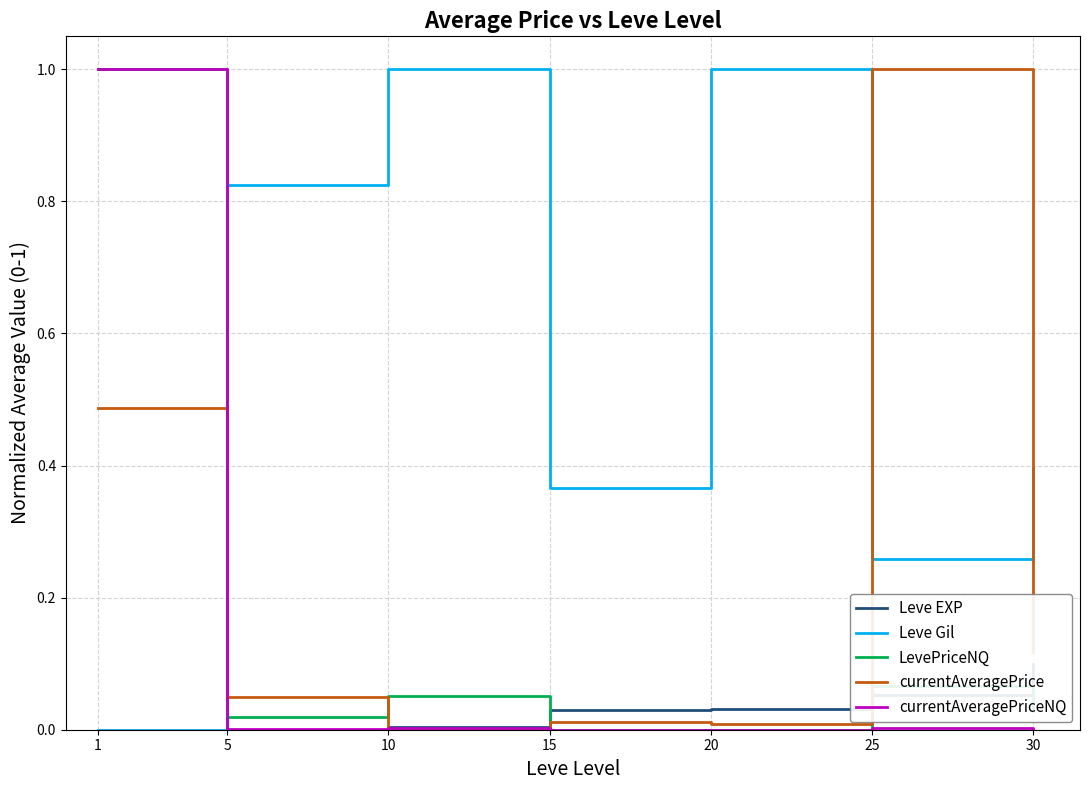

At how many categories does at least one series exceed 0?

7